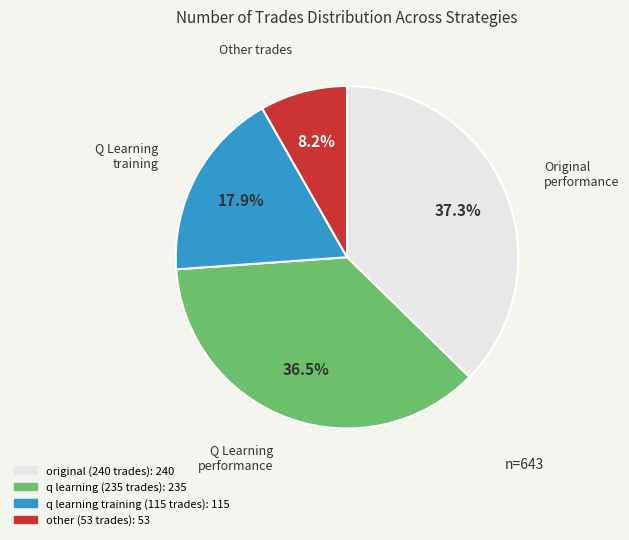

To the nearest percent, what is the average slice percentage?

25%